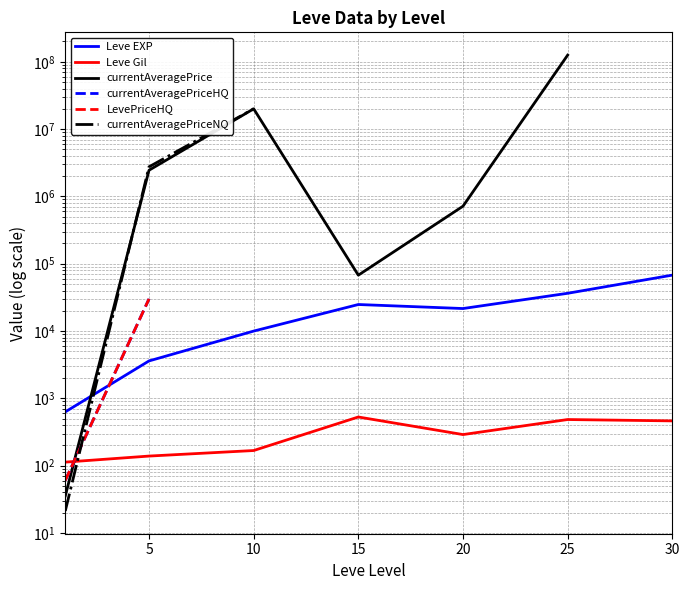

What is the difference between the currentAveragePrice values at 15 and 25?

125433497.3